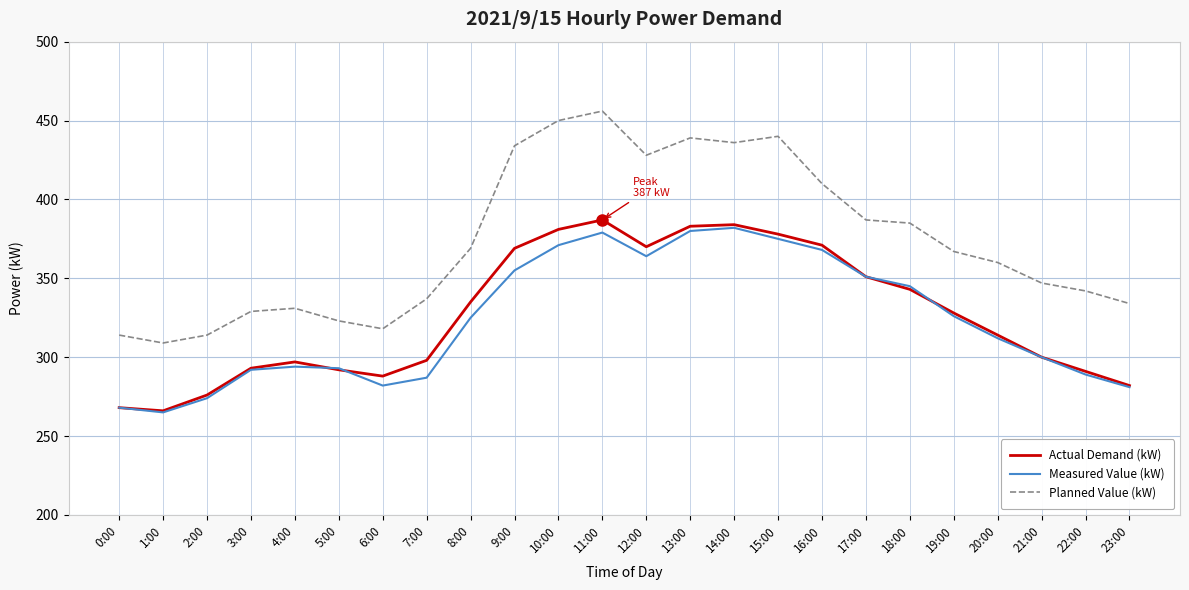

What position from the right is 13:00?

11